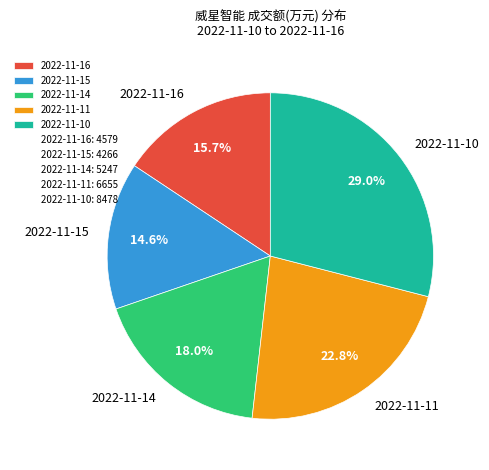

To the nearest percent, what is the average slice percentage?

20%